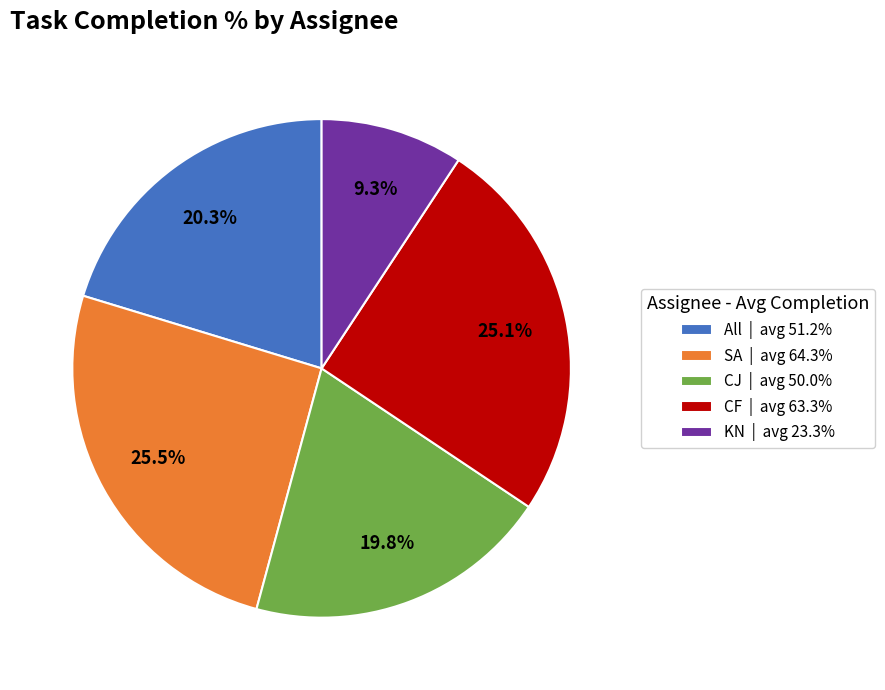

To the nearest percent, what percentage of the pie is All?

20%